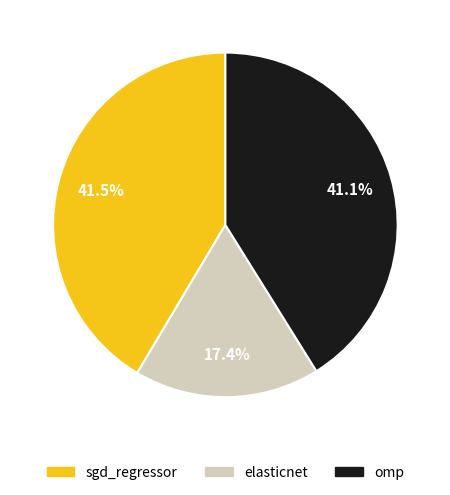

Is there a majority slice in this chart?

No